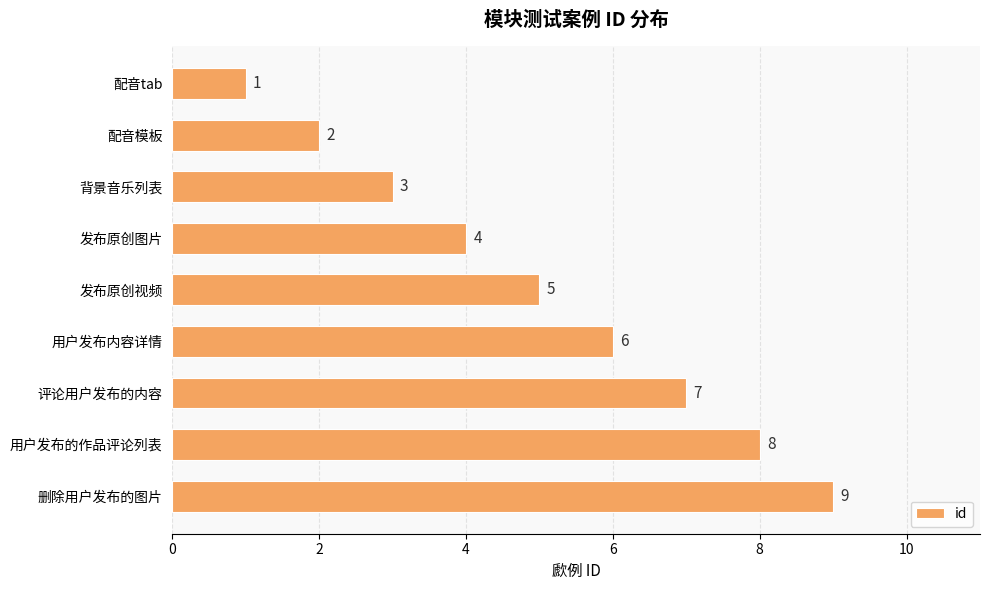

What is the change in value from 发布原创视频 to 用户发布的作品评论列表?

+3